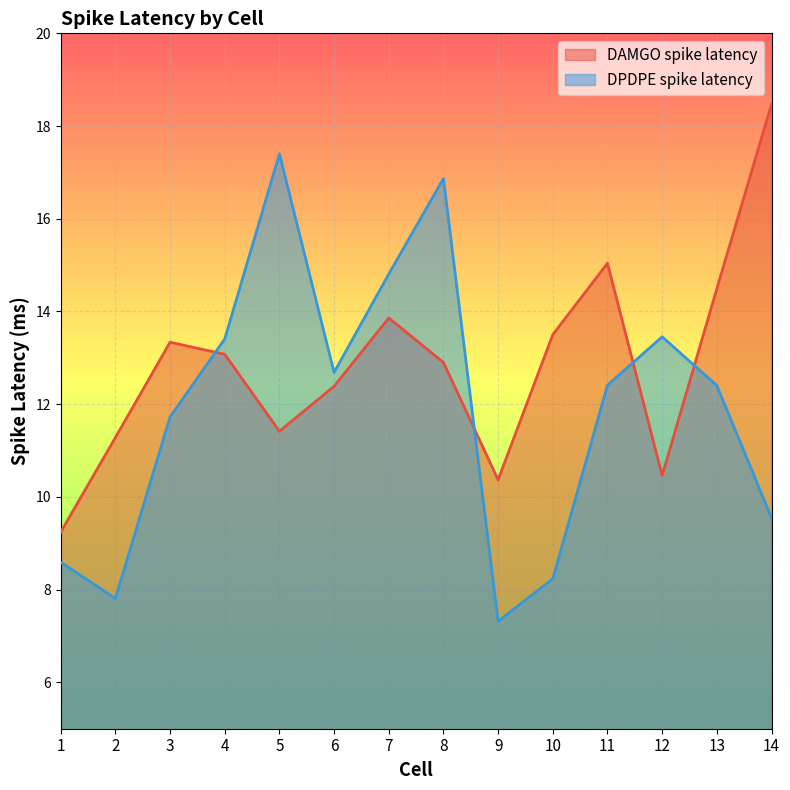

Reading left to right, extract all data points from this chart.

DAMGO spike latency: 9.2	11.3	13.3	13.1	11.4	12.4	13.9	12.9	10.4	13.5	15.0	10.5	14.5	18.5
DPDPE spike latency: 8.6	7.8	11.7	13.4	17.4	12.7	14.8	16.9	7.3	8.2	12.4	13.5	12.4	9.5